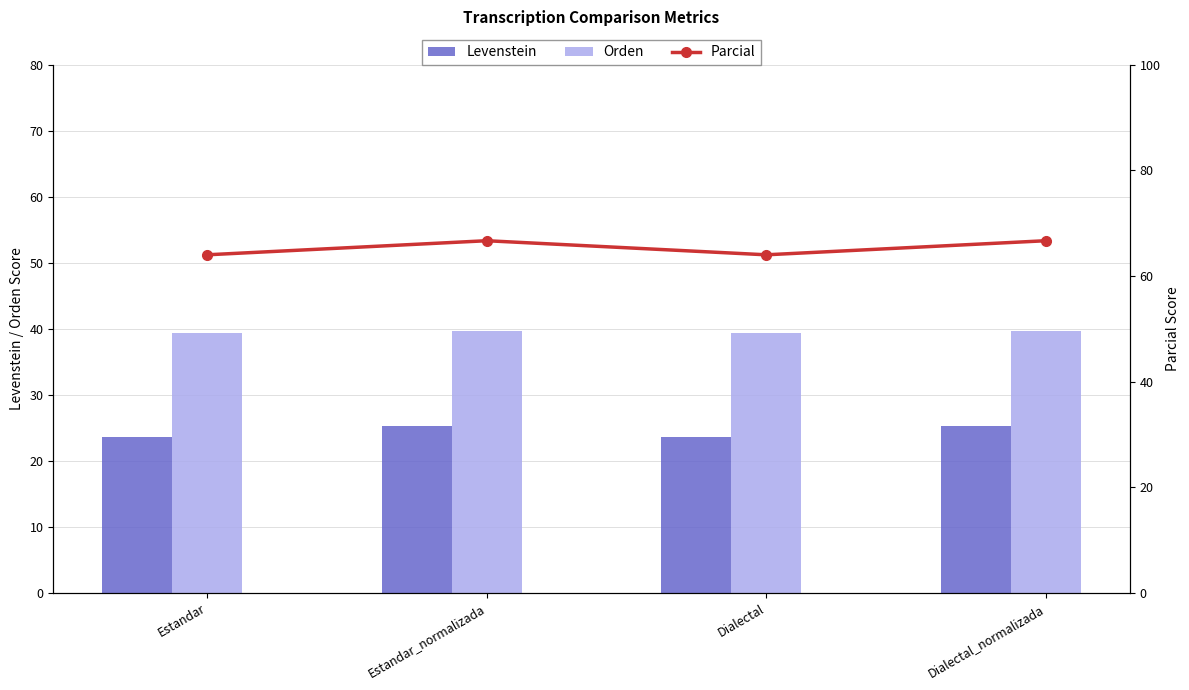

Reading right to left, transcribe all the data shown in this chart.

Levenstein: 25.2	23.6	25.2	23.6
Orden: 39.7	39.4	39.7	39.4
Parcial: 66.7	64.0	66.7	64.0